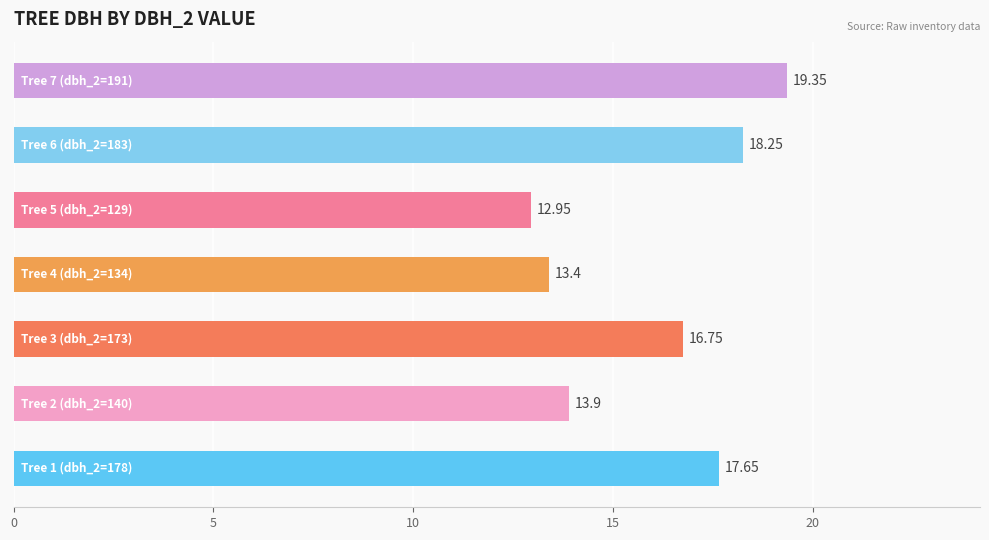

How many distinct data groups are displayed?

1